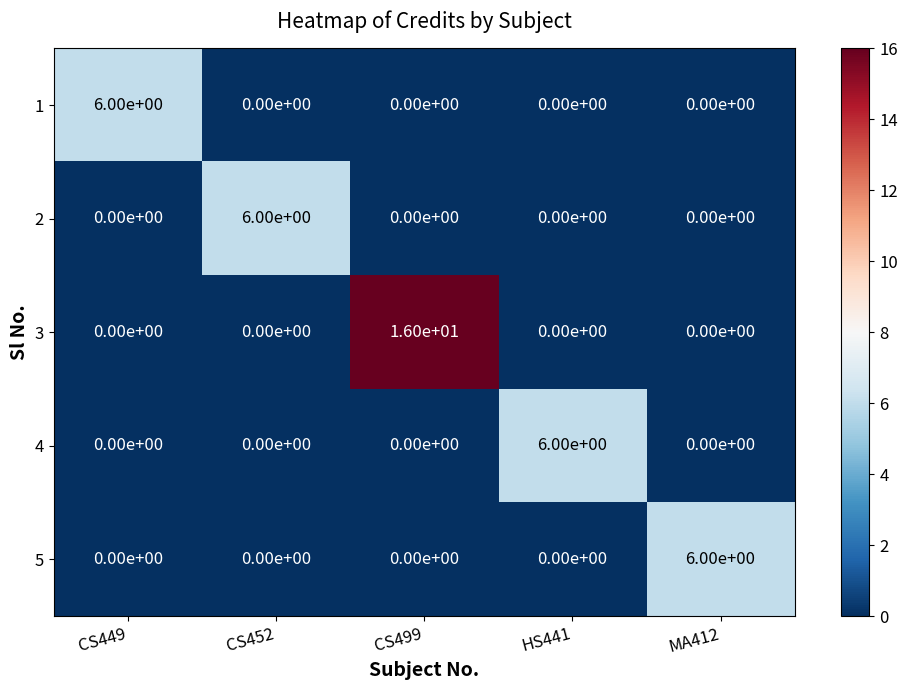

How many 1 values are between 0 and 1?

4